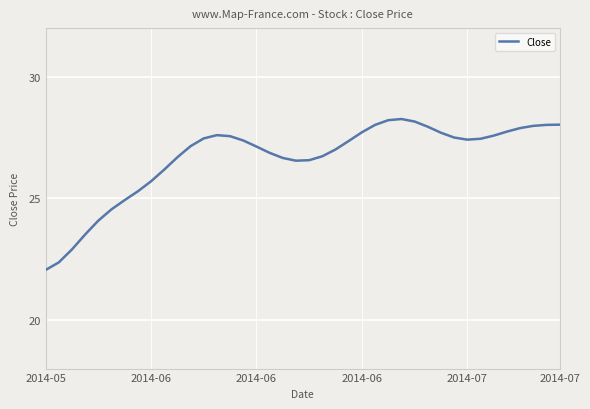

Count the number of categories in the chart.

40